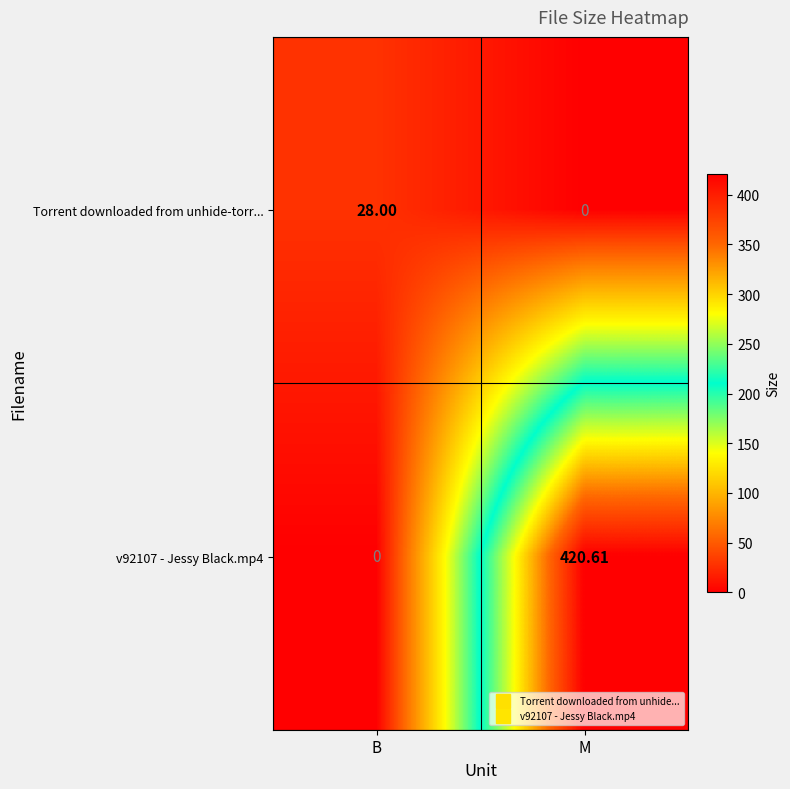

Where does the v92107 - Jessy Black.mp4 series first go above 420?

M